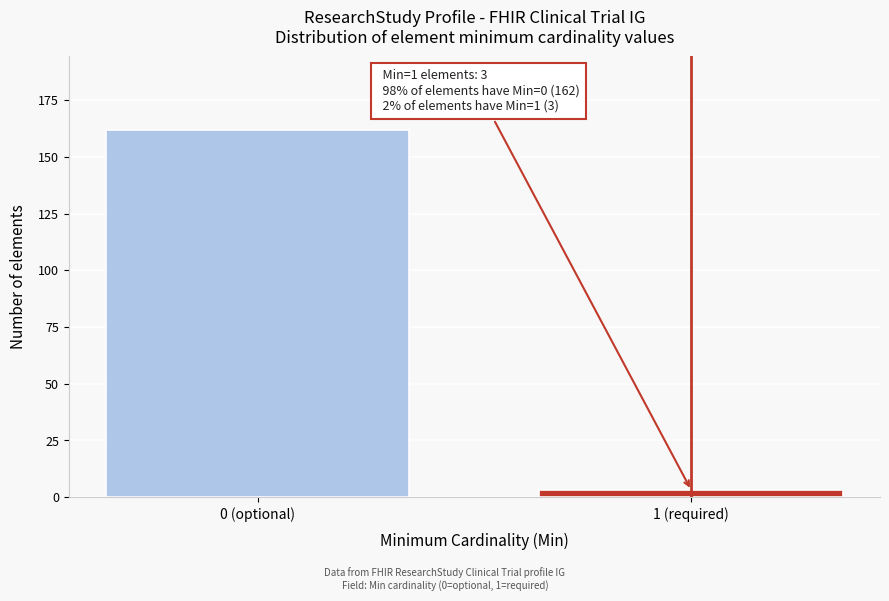

Reading left to right, transcribe all the data shown in this chart.

0 (optional)=162	1 (required)=3